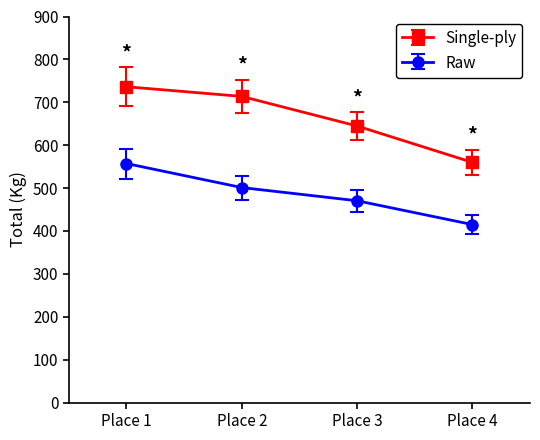

True or false: Raw and Single-ply cross at least once.

False